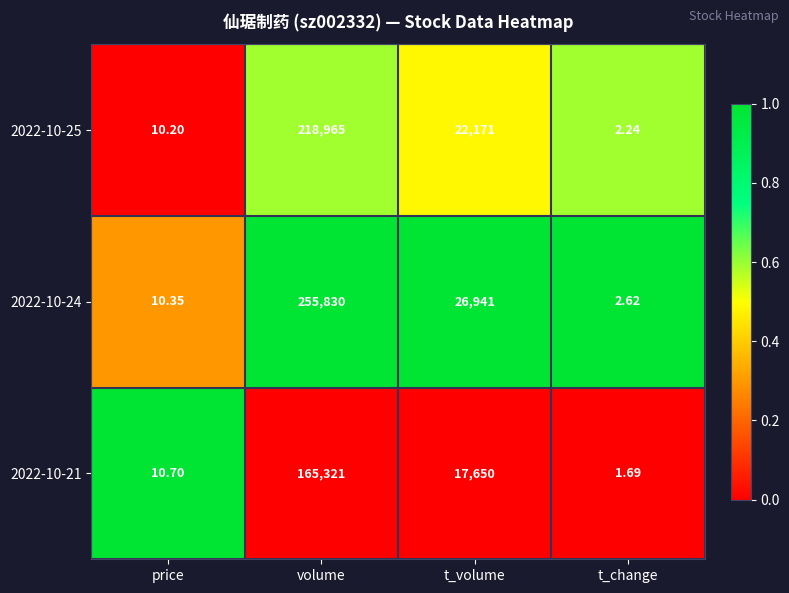

Is the value of 2022-10-24 at price greater than the value of 2022-10-21 at t_volume?

No